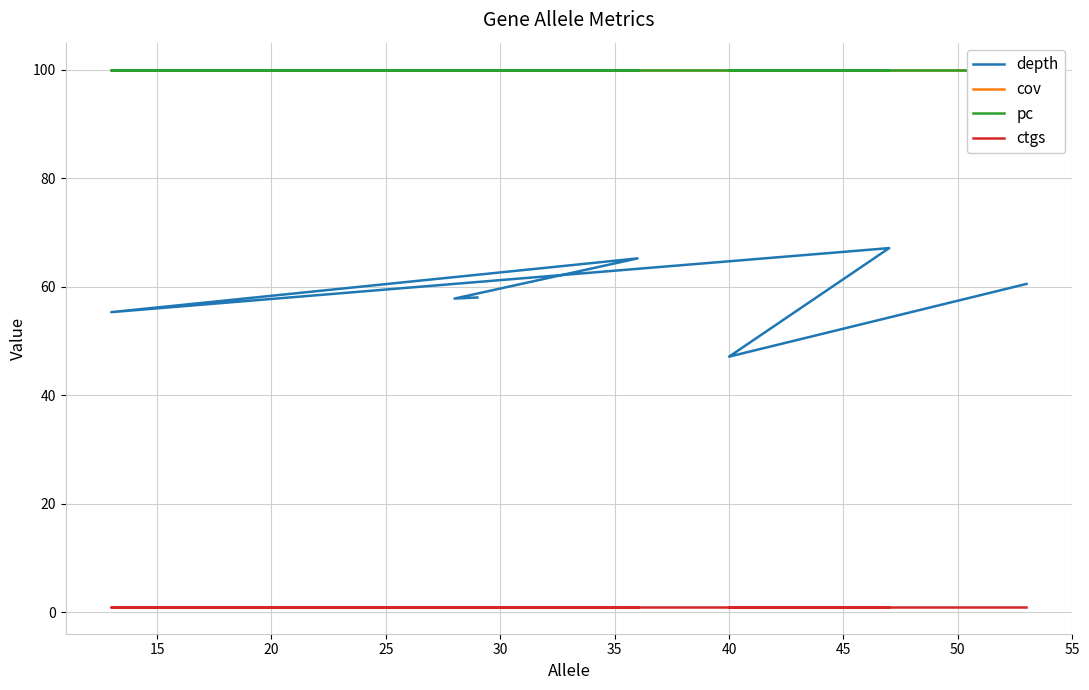

How many series are shown in this chart?

4